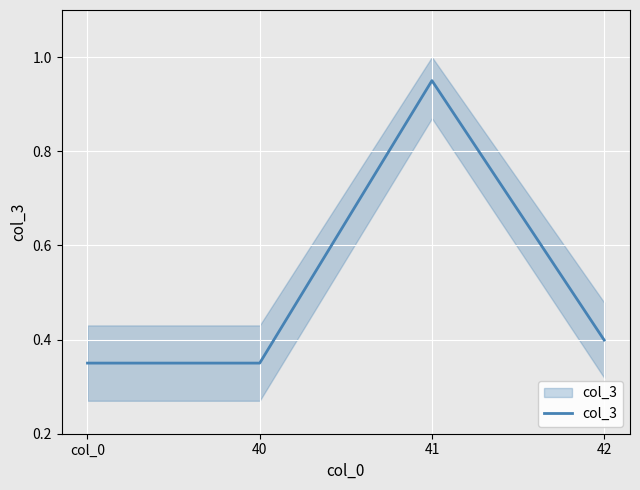

The chart shows a value of 0.2 at 42. True or false?

False